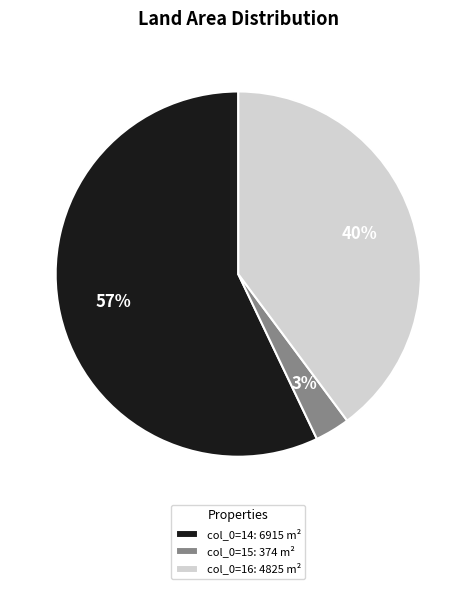

What is the ratio of the value at col_0=16: 4825 m² to the value at col_0=14: 6915 m²?

0.7